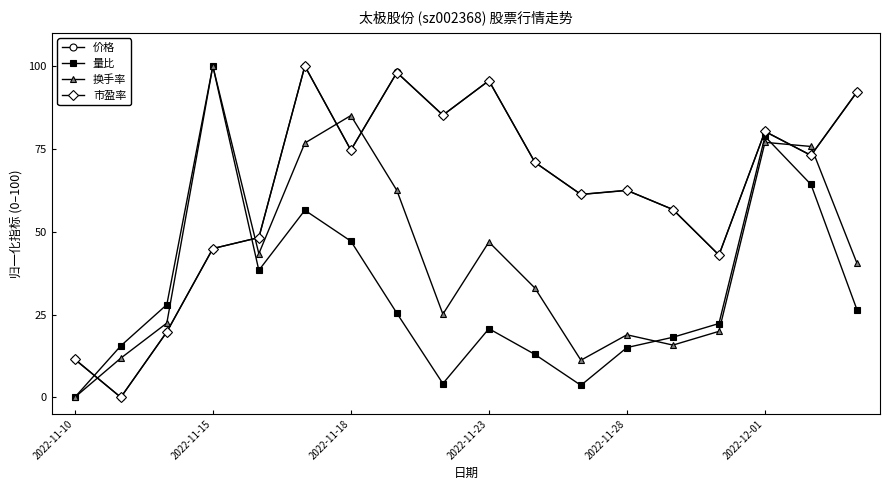

True or false: 换手率 and 市盈率 cross at least once.

True